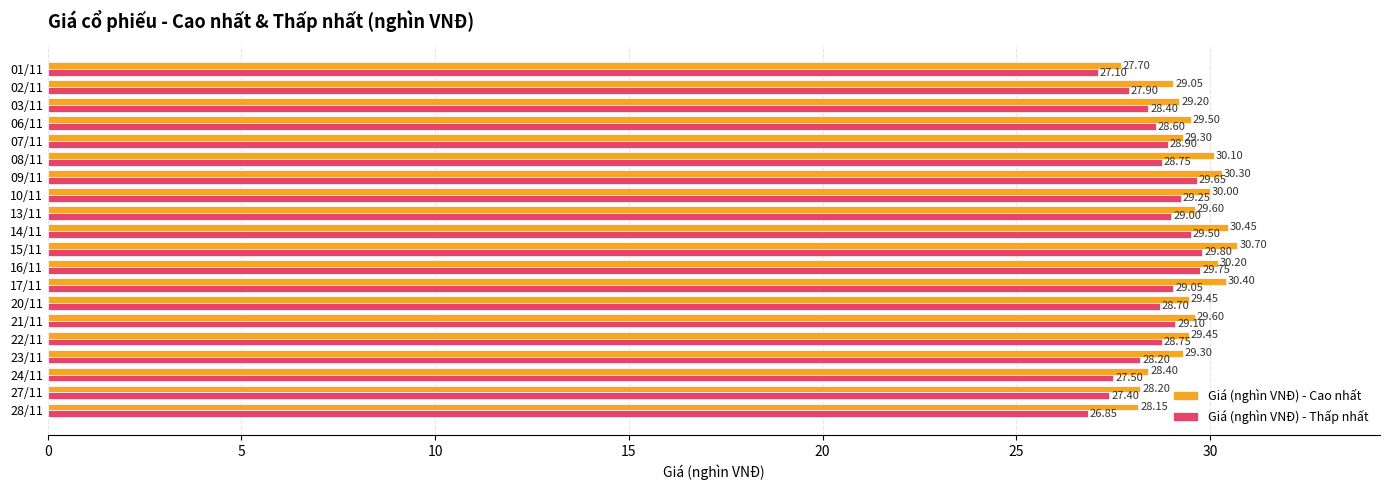

At which category is the sum across all series the highest?

15/11